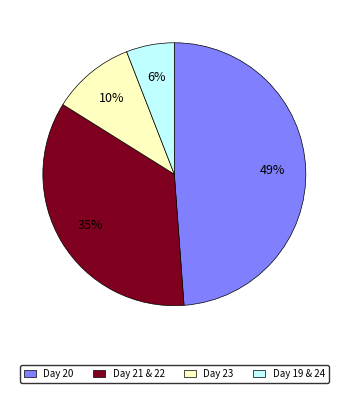

Does any single category account for the majority?

No